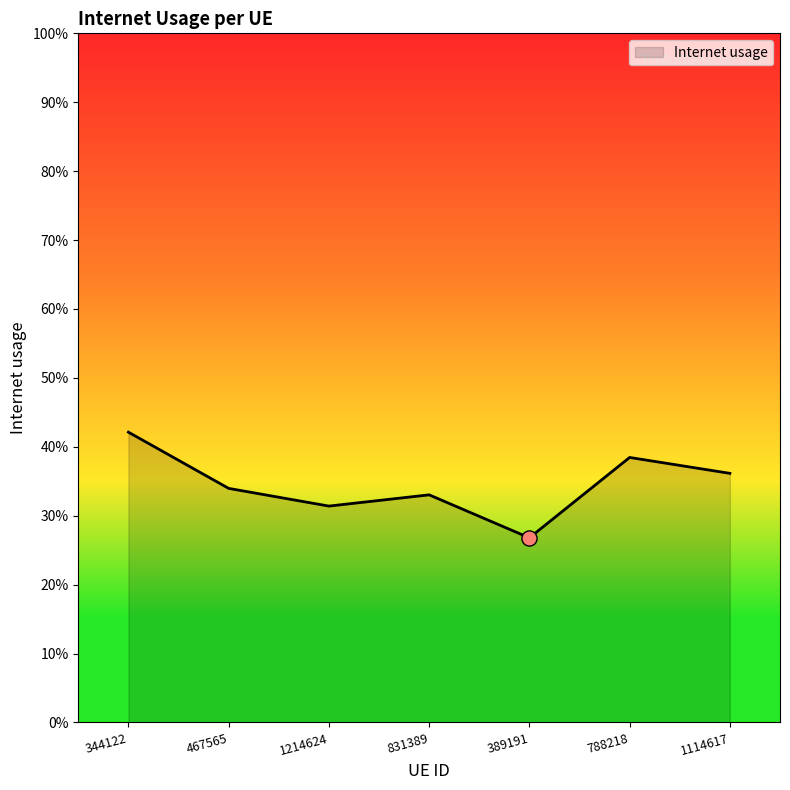

Which has a higher value, 467565 or 831389?

467565